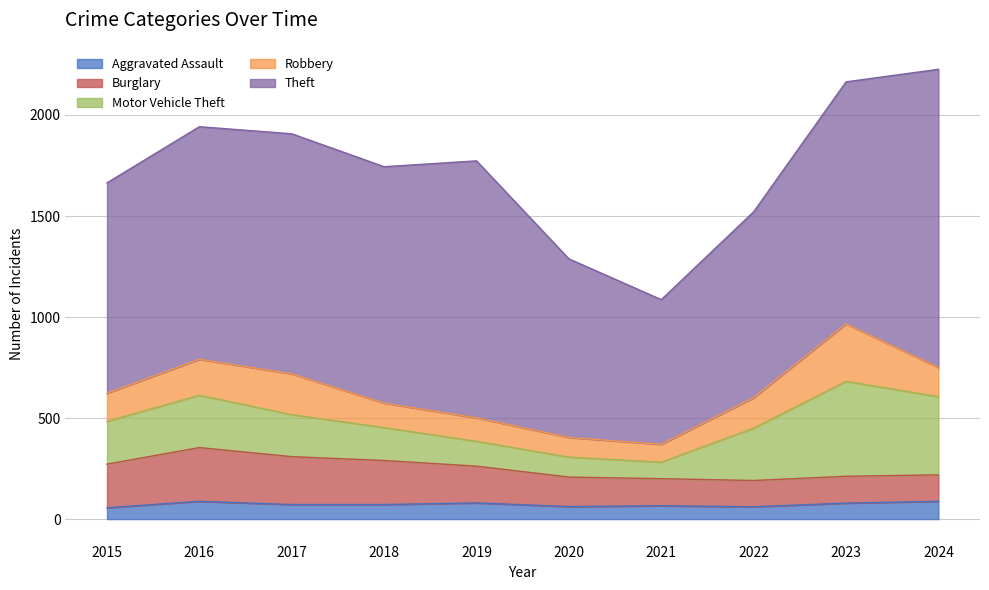

What is the difference between the highest and lowest values at 2016?

1063